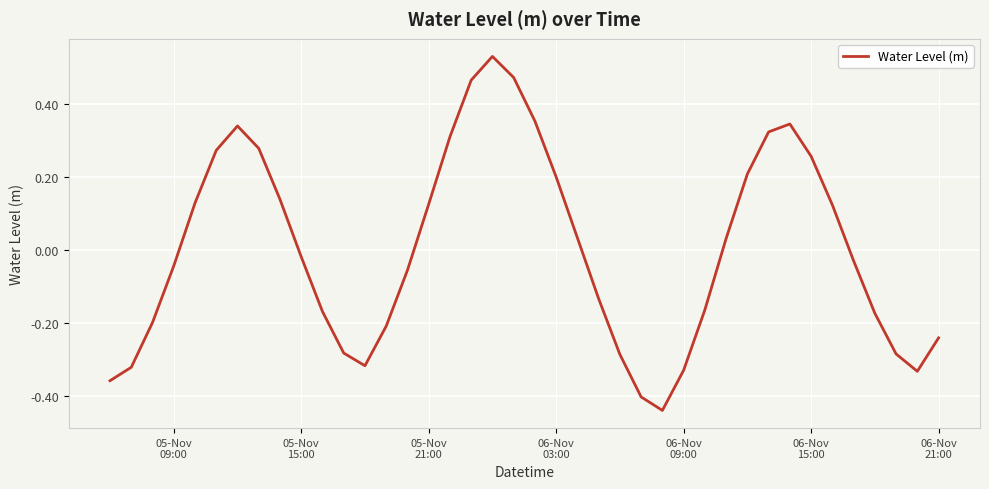

How many values are above zero?

19